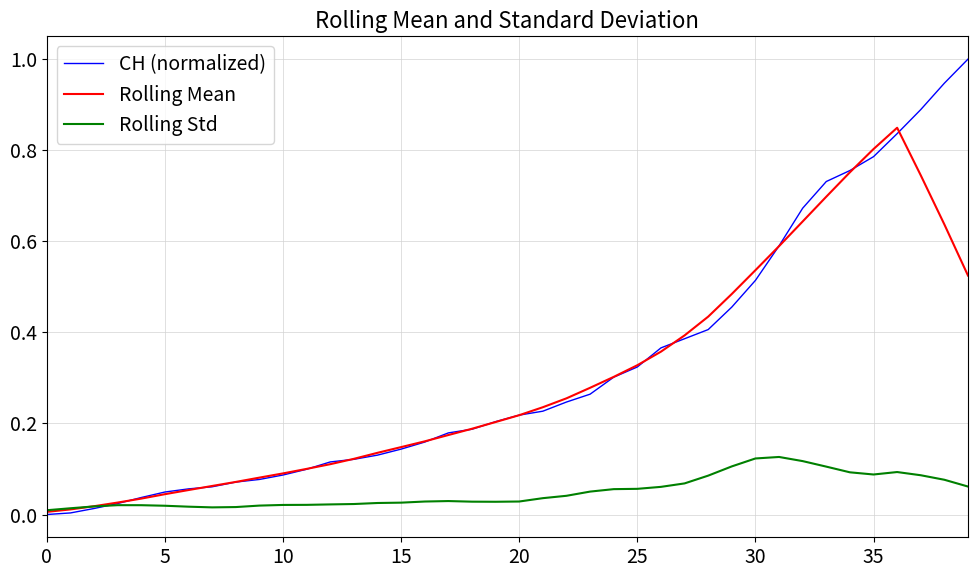

At how many categories does at least one series exceed 0?

40